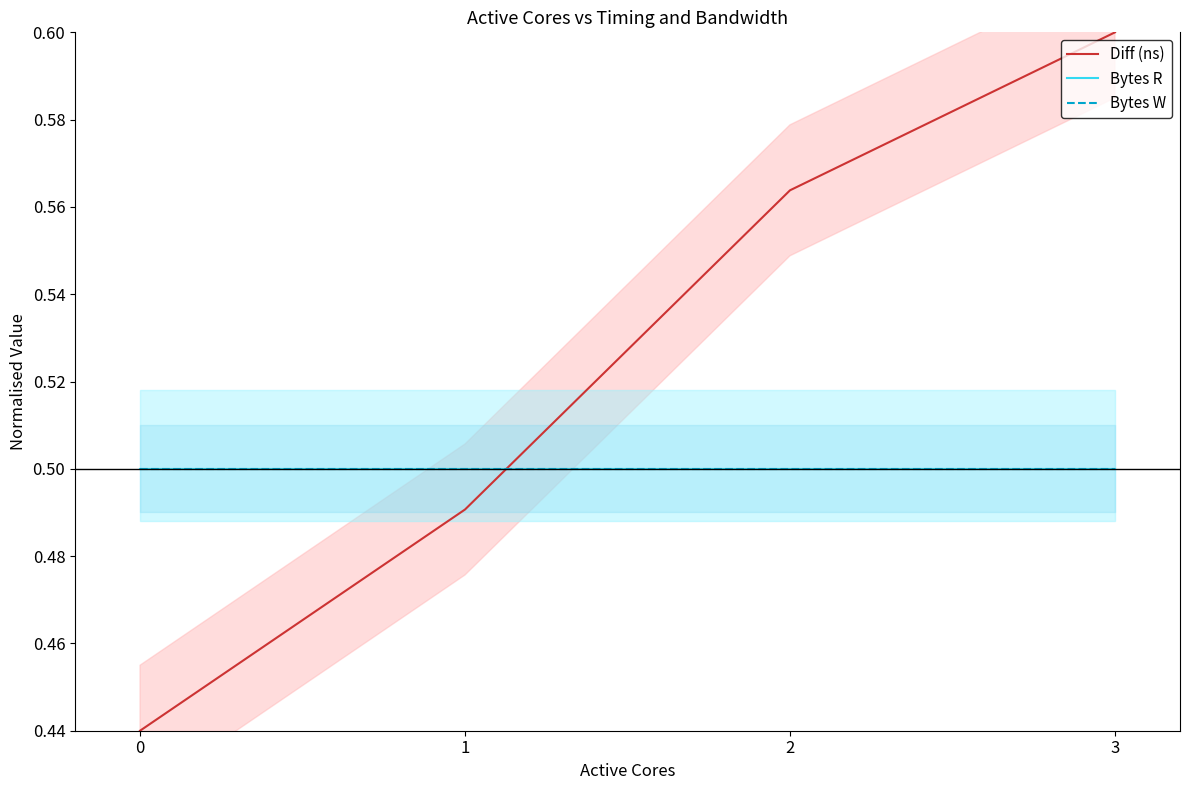

Reading right to left, extract all data points from this chart.

Diff (ns): 0.6	0.6	0.5	0.4
Bytes R: 0.5	0.5	0.5	0.5
Bytes W: 0.5	0.5	0.5	0.5